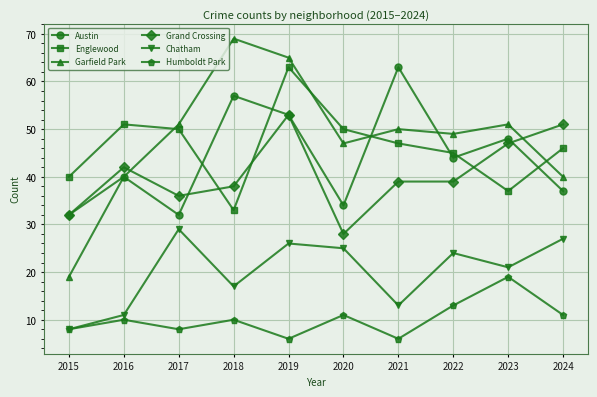

The Garfield Park series shows 19 at 2015. True or false?

True